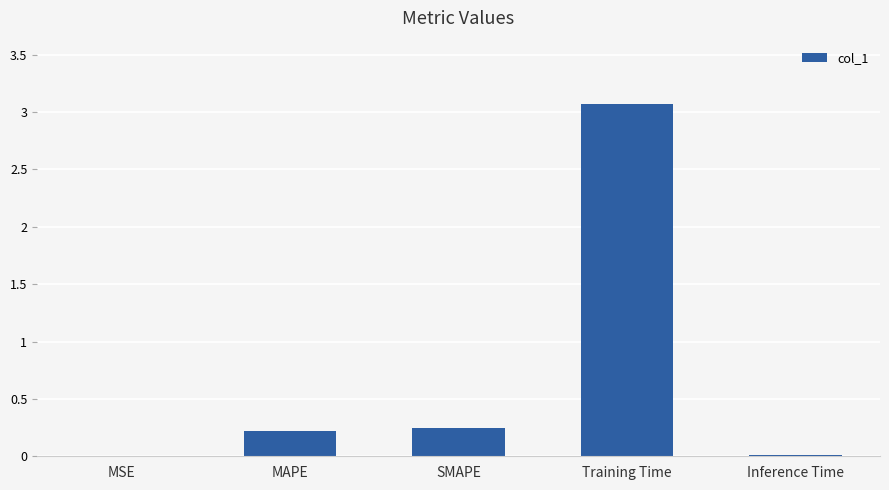

How many distinct data groups are displayed?

1